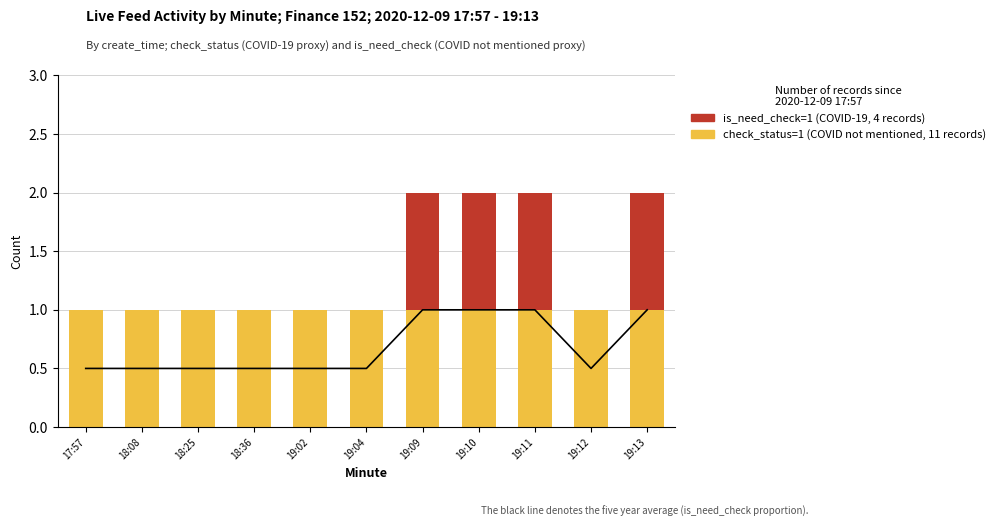

Is the value of is_need_check=1 (COVID-19) at 17:57 greater than the value of check_status=1 (COVID not mentioned) at 19:13?

No